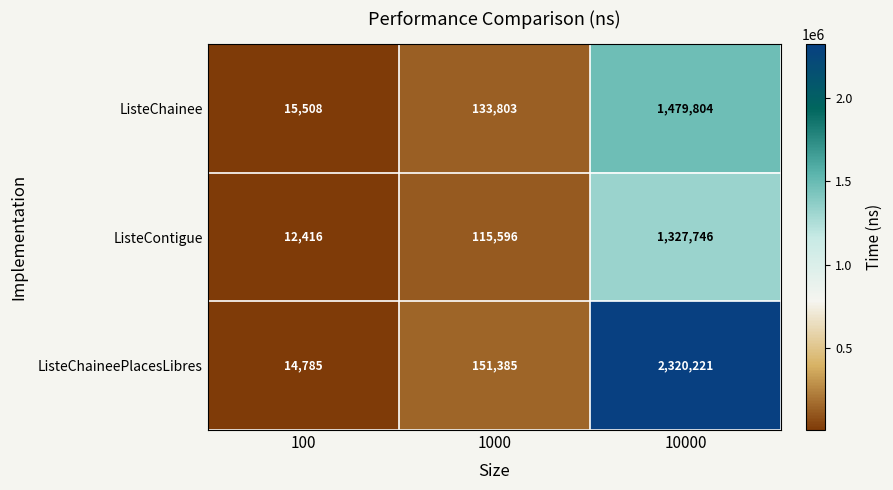

Rank the series by their average value, from lowest to highest.

ListeContigue, ListeChainee, ListeChaineePlacesLibres